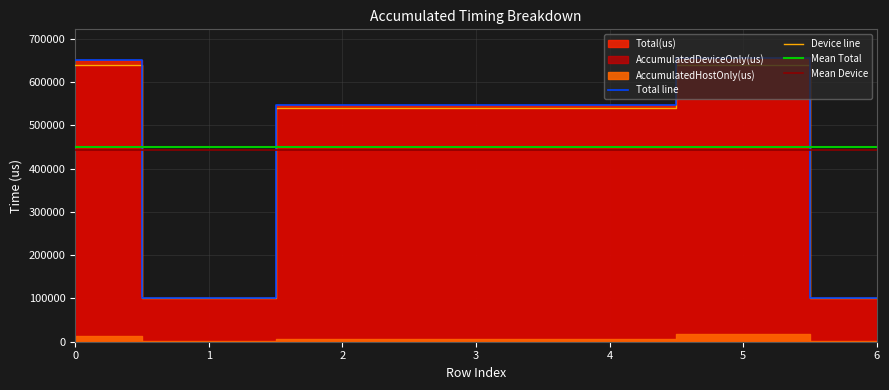

Which label corresponds to the largest value in the chart?

5